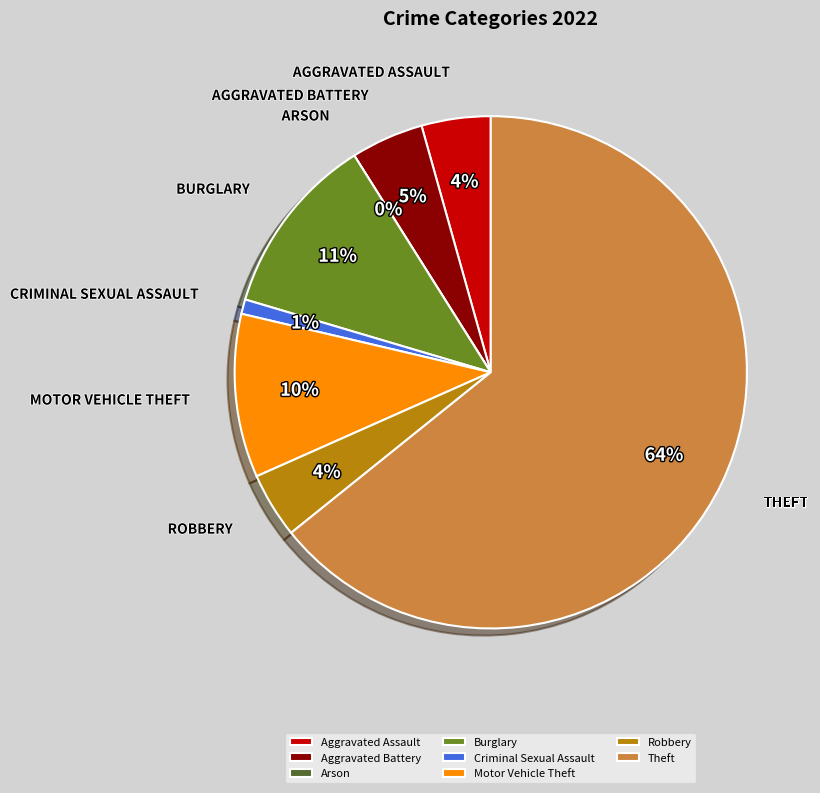

What is the ratio of the value at Aggravated Battery to the value at Robbery?

1.1